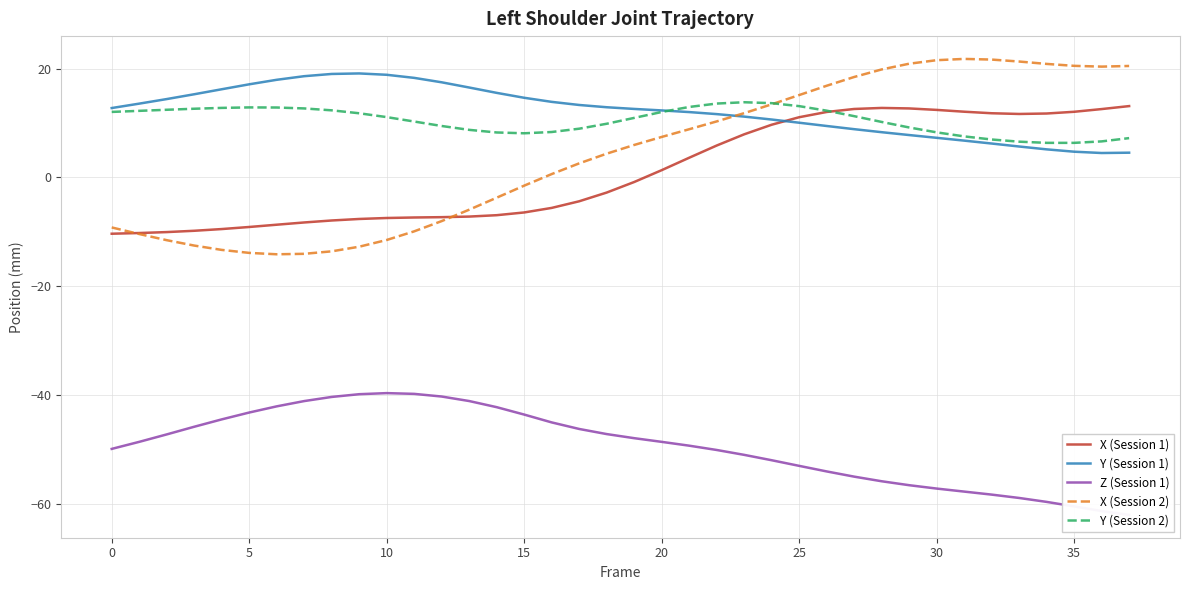

At which category does X (Session 2) reach its first local peak?

31